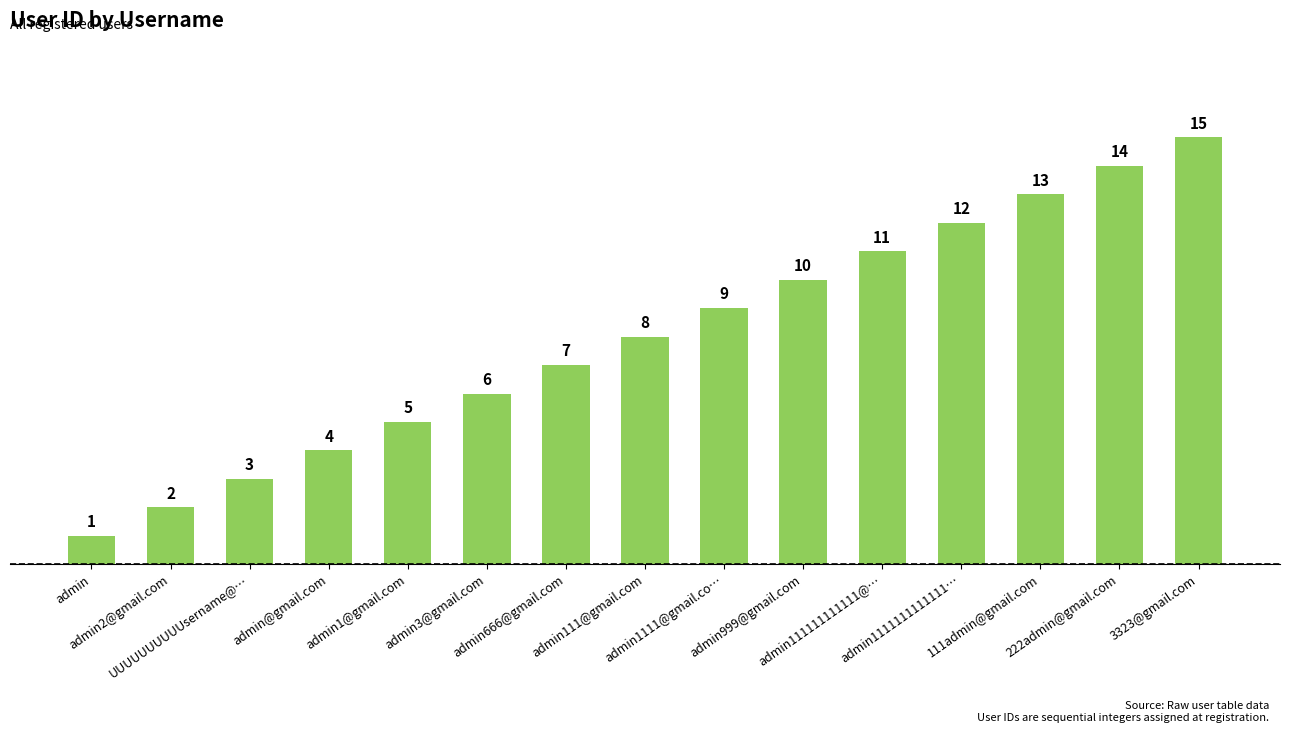

What is the ratio of the value at admin1111111111111… to the value at admin666@gmail.com?

1.7